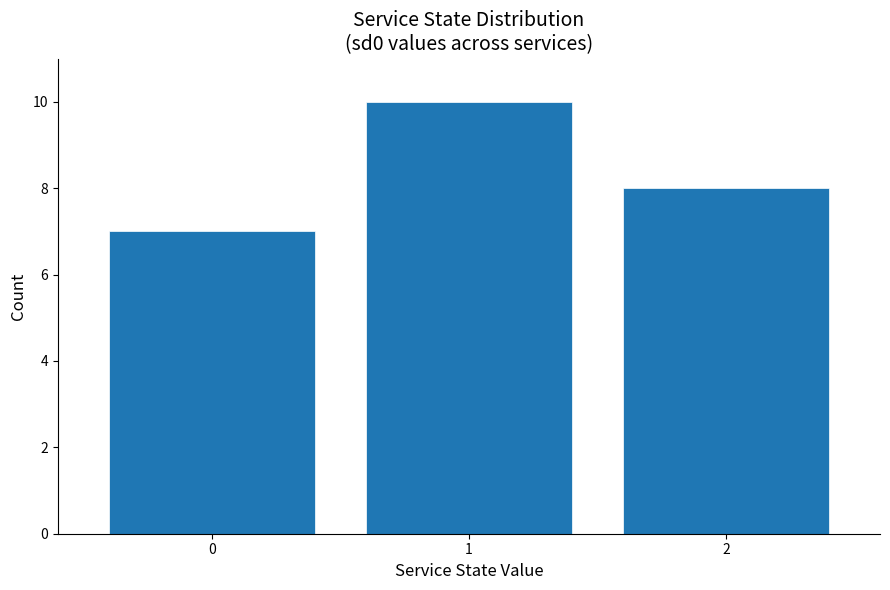

Reading left to right, extract all data points from this chart.

7	10	8